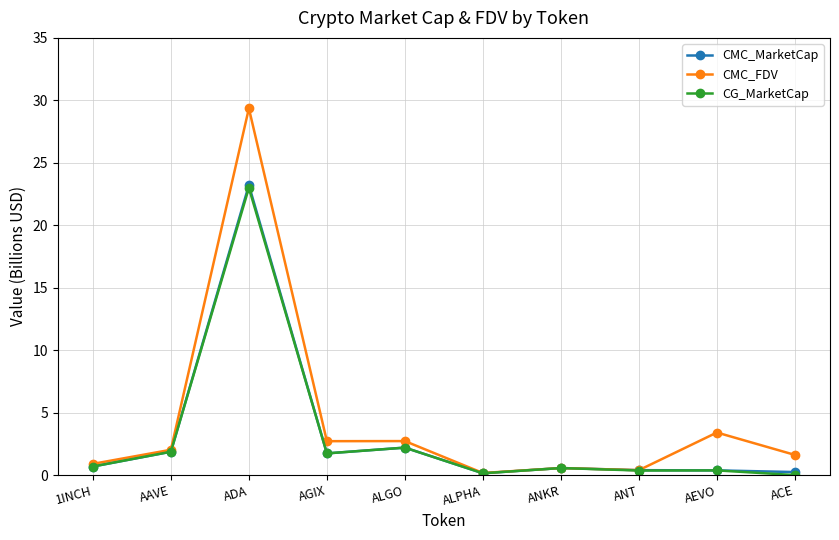

Between which two adjacent categories do CMC_MarketCap and CG_MarketCap first intersect?

ADA and AGIX